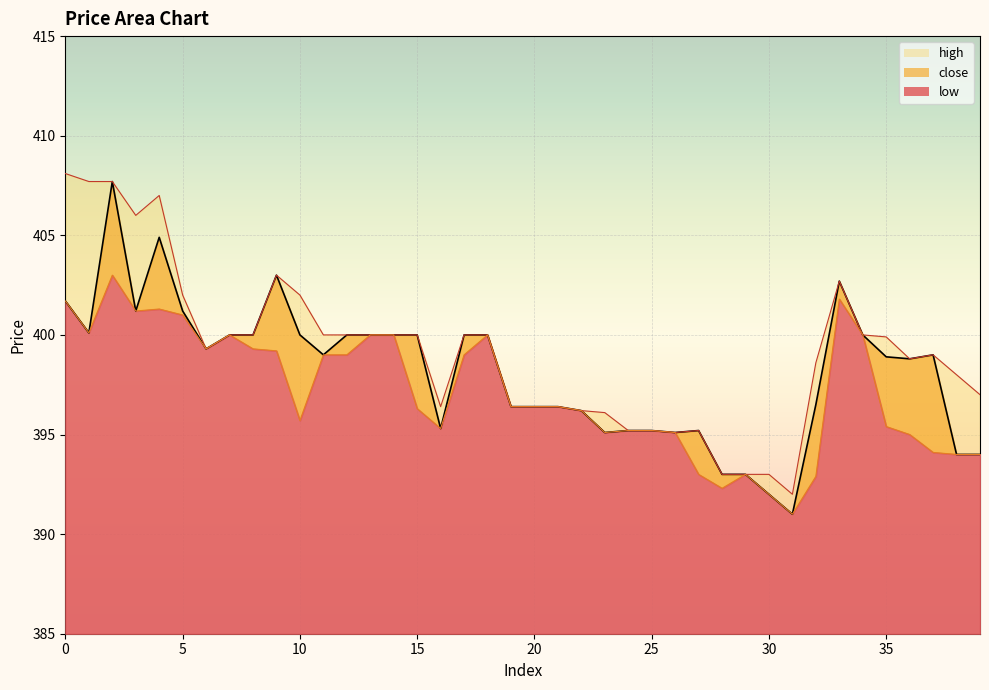

True or false: high and low cross at least once.

False